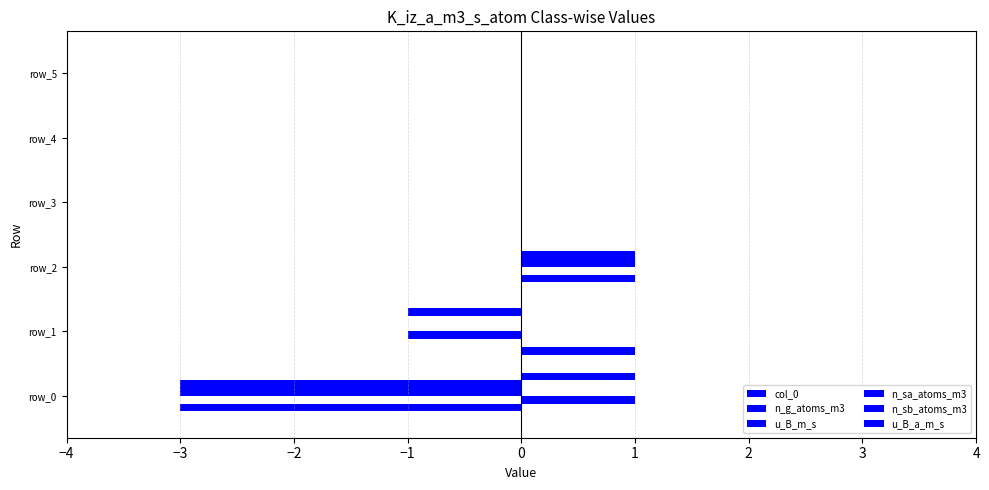

Count the number of data series in this chart.

6